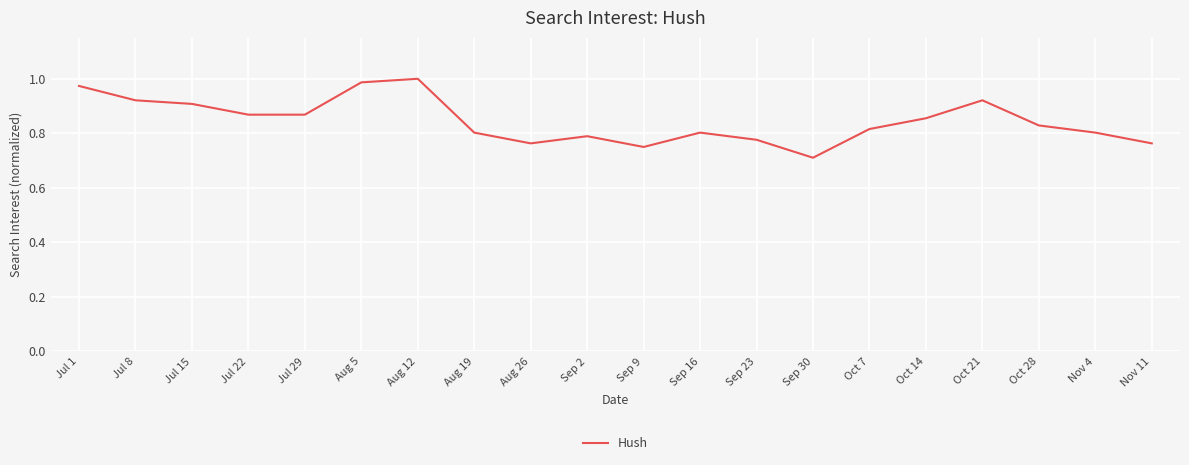

True or false: the data shows 0.8 at Sep 9.

True